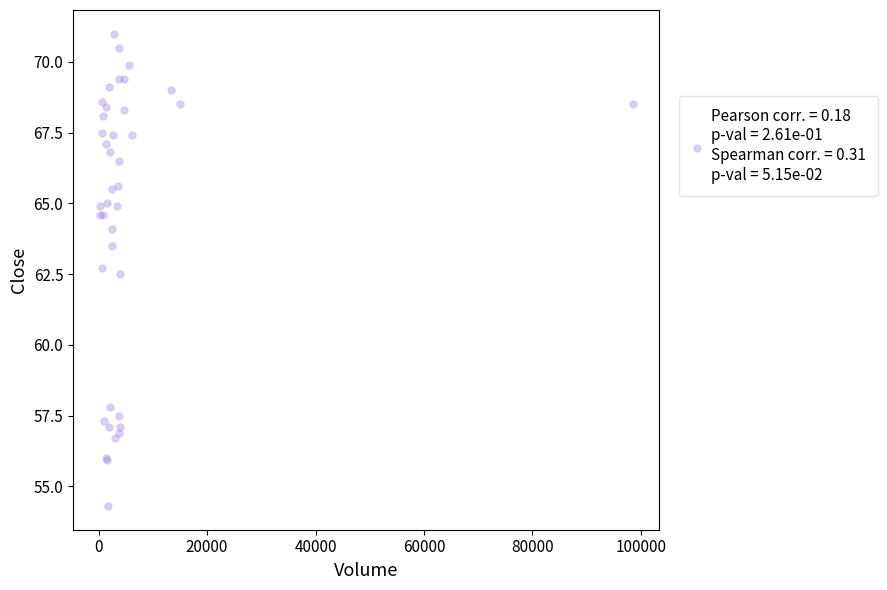

What Y value in the scatter plot is closest to 62?

62.5